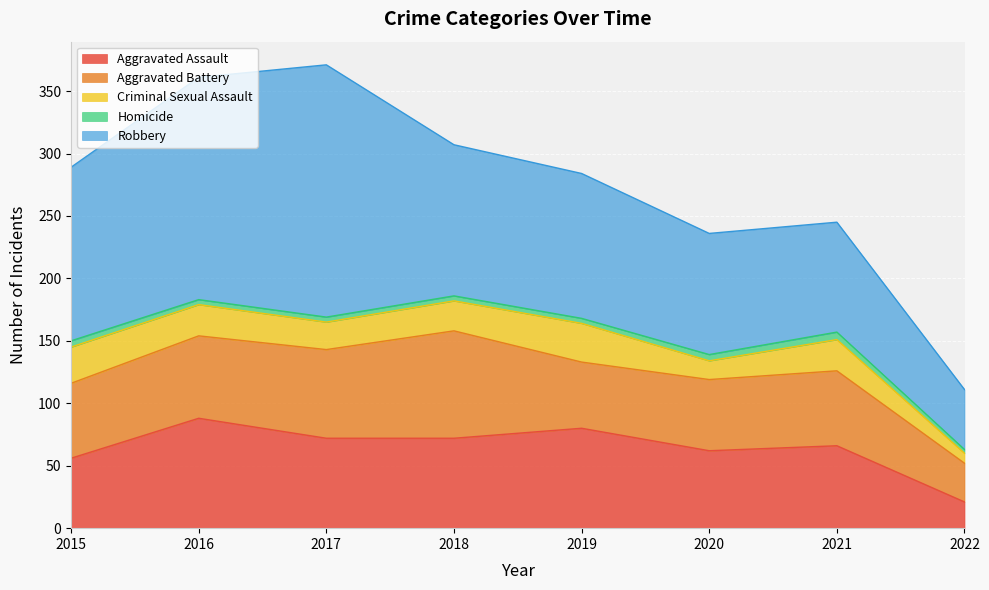

True or false: Aggravated Battery and Homicide intersect in this chart.

False